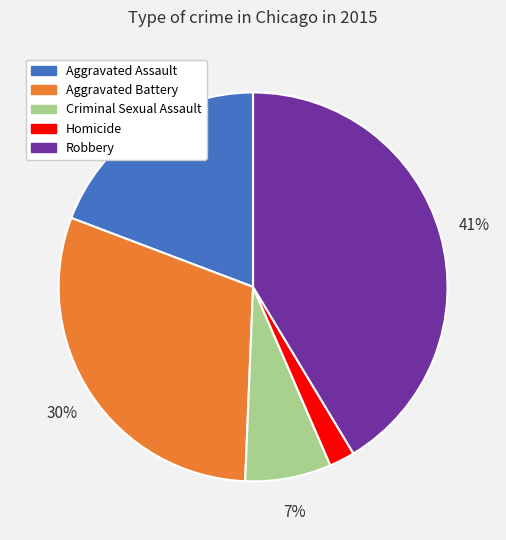

Is it true that Robbery is 41% of the pie?

True